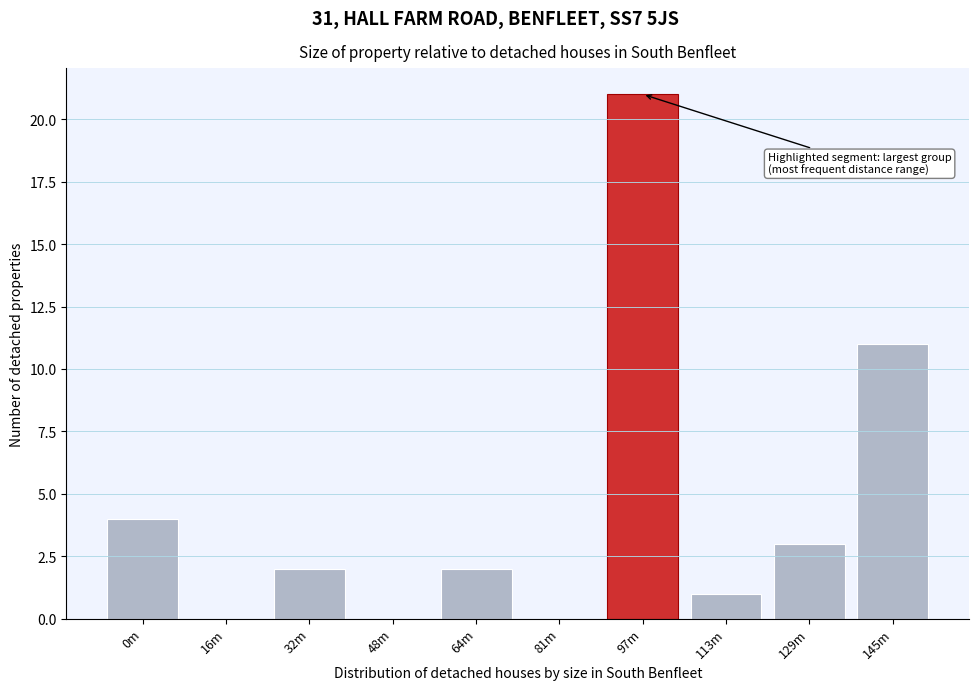

Reading left to right, what are all the values shown in this chart?

0m=4	16m=0	32m=2	48m=0	64m=2	81m=0	97m=21	113m=1	129m=3	145m=11